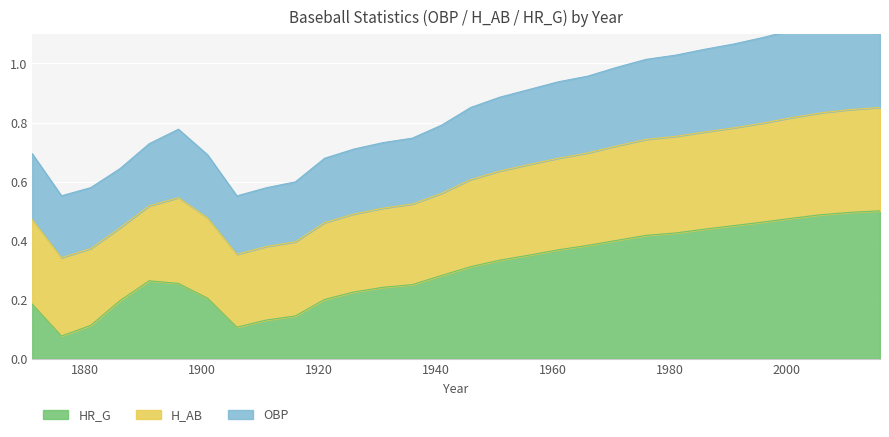

What is the difference between the second highest and second lowest values in the HR_G series?

0.4